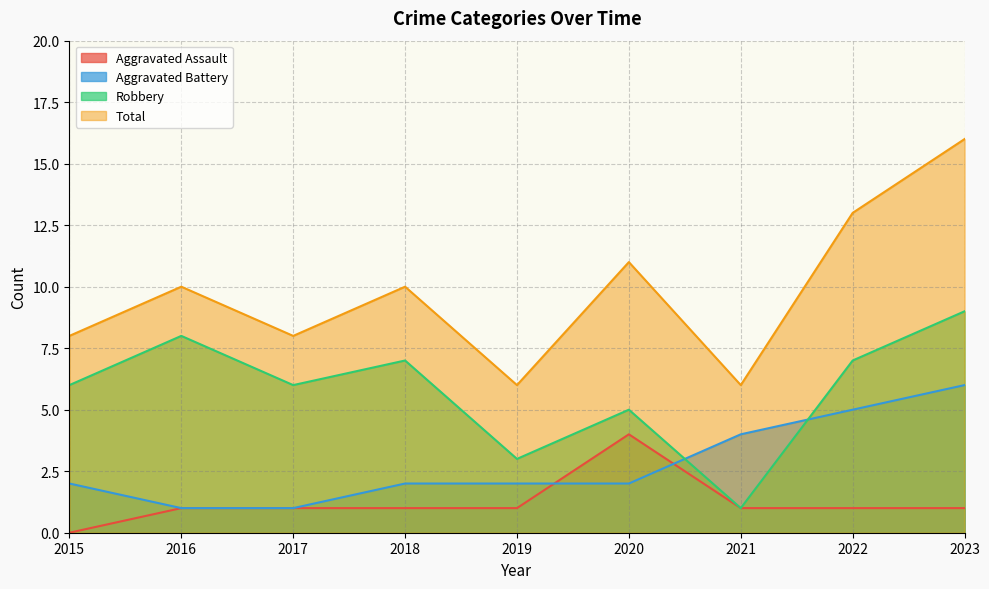

At which category does Robbery reach its first local valley?

2017